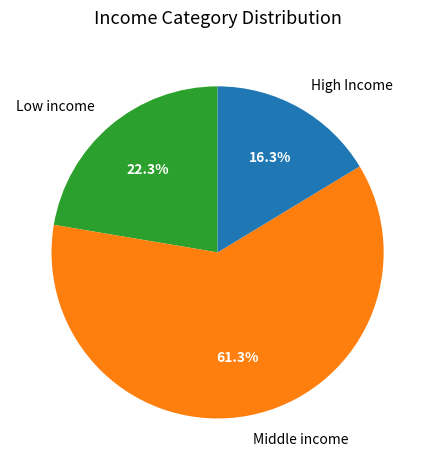

Is there any slice that represents more than half of the pie?

Yes